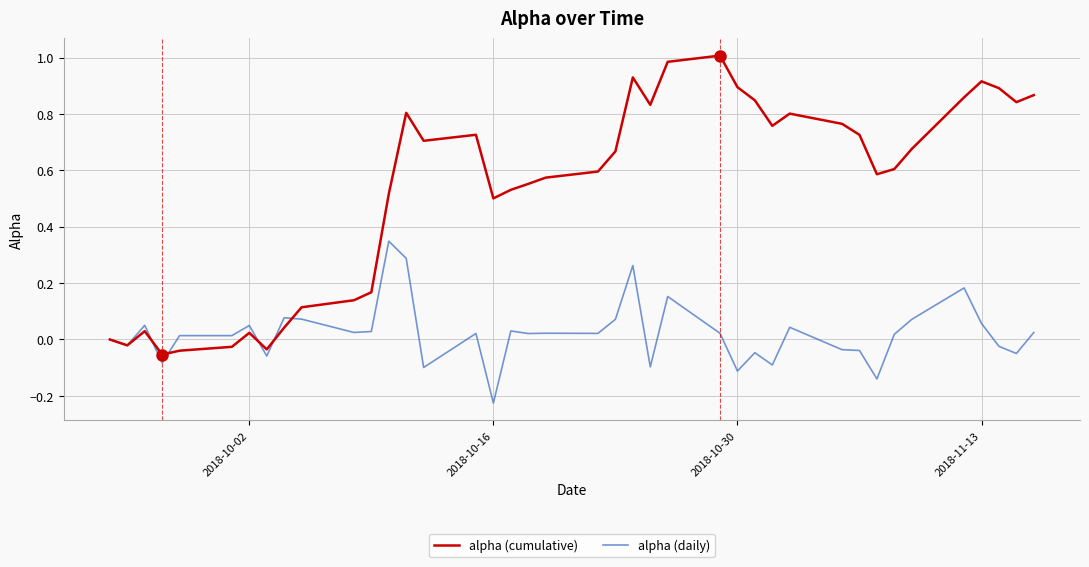

Which series has the widest spread of values?

alpha (cumulative)